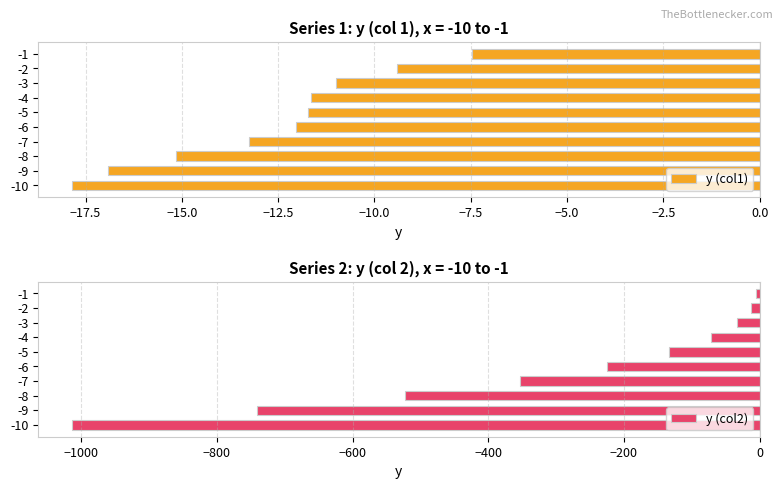

At which label does y (col1) reach its minimum?

-10